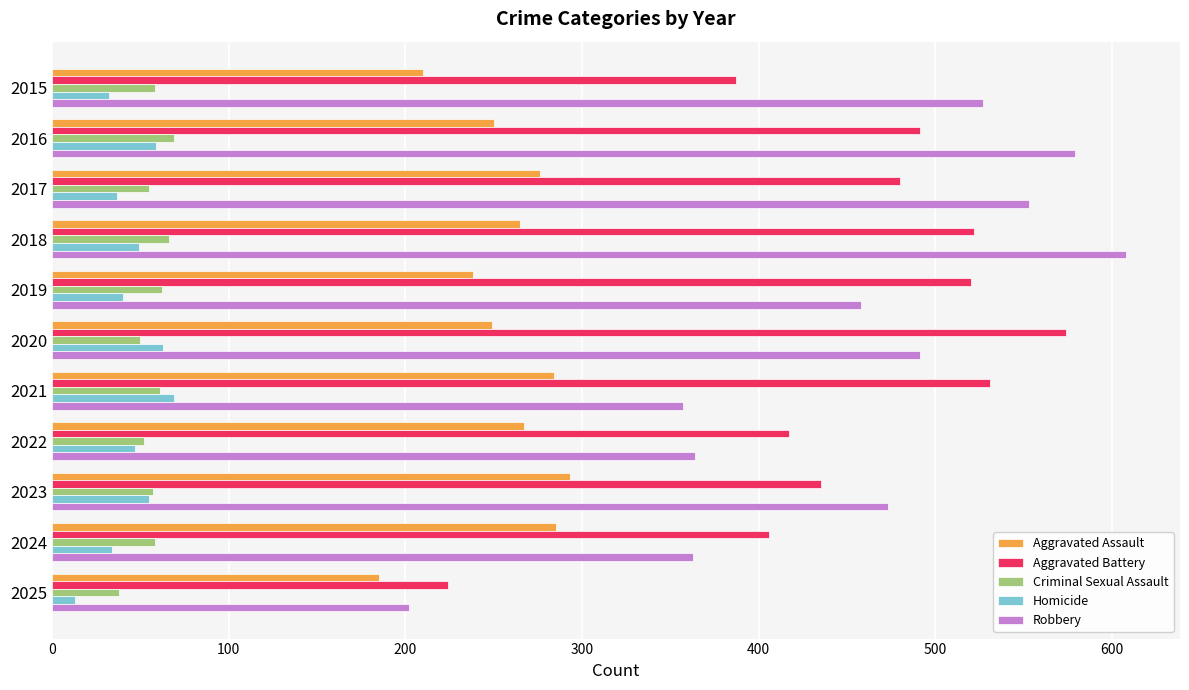

What are all the series names shown in the legend?

Aggravated Assault, Aggravated Battery, Criminal Sexual Assault, Homicide, Robbery